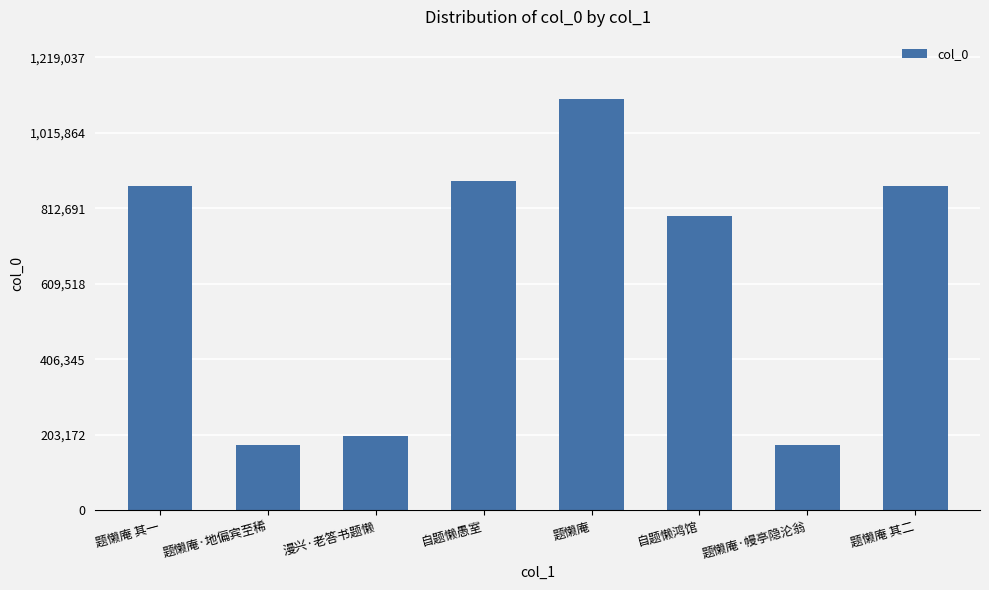

What is the minimum value shown in the chart?

175822